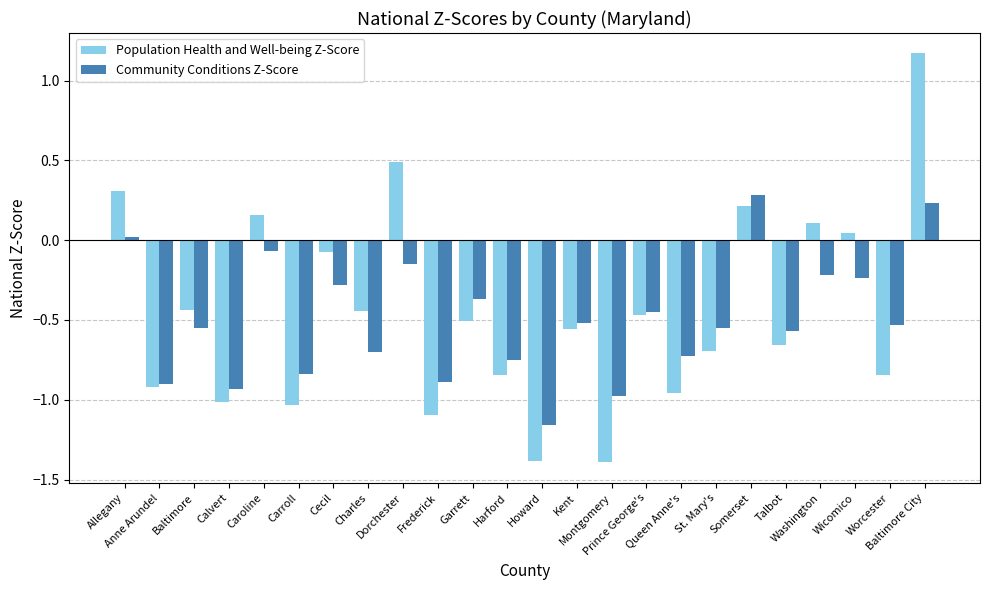

What is the difference between the maximum and minimum values in the Population Health and Well-being Z-Score series?

2.6